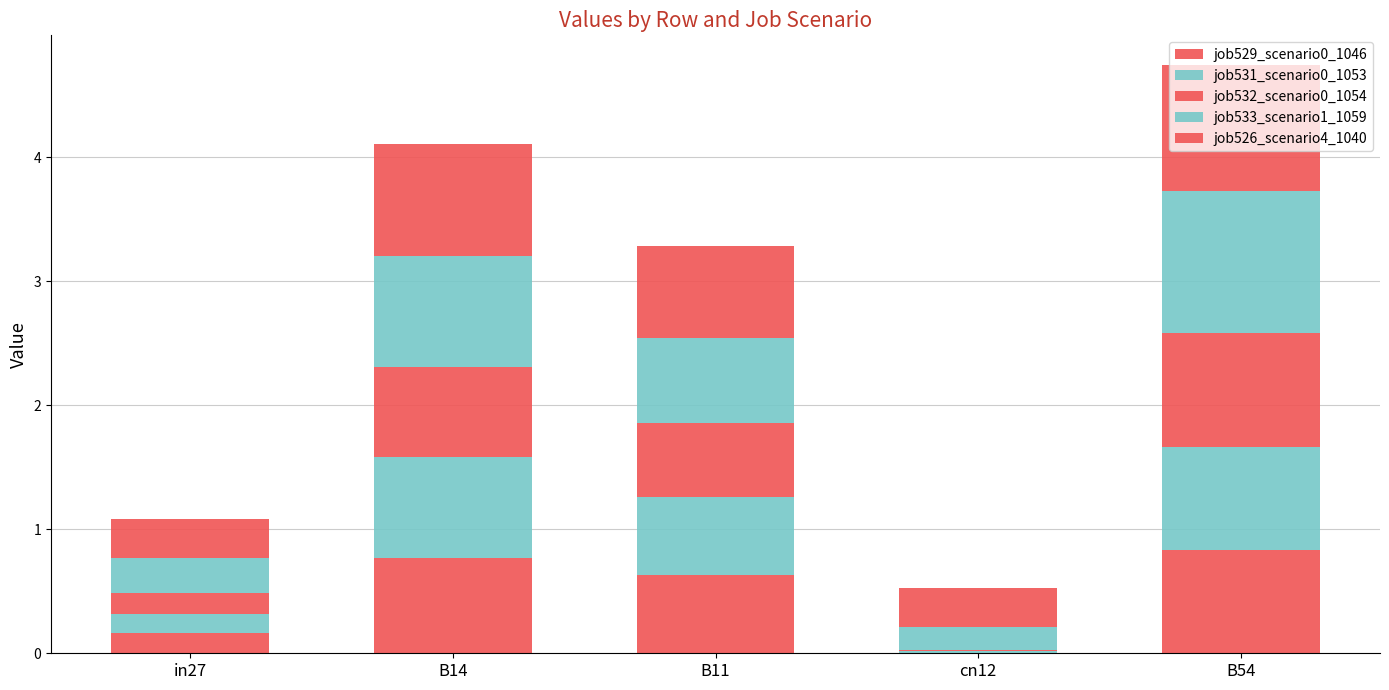

What is the label of the 1st bar from the left?

in27